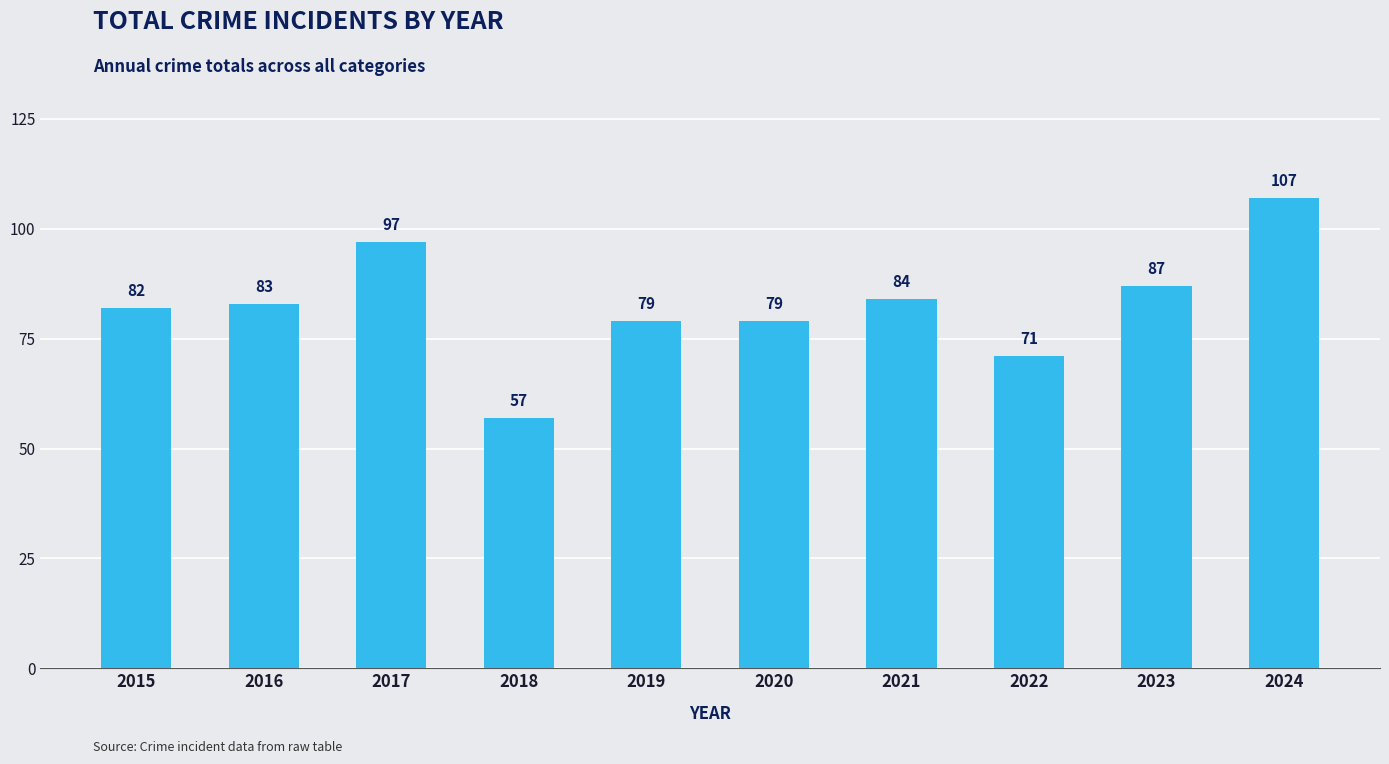

What is the value of the 10th bar from the left?

107